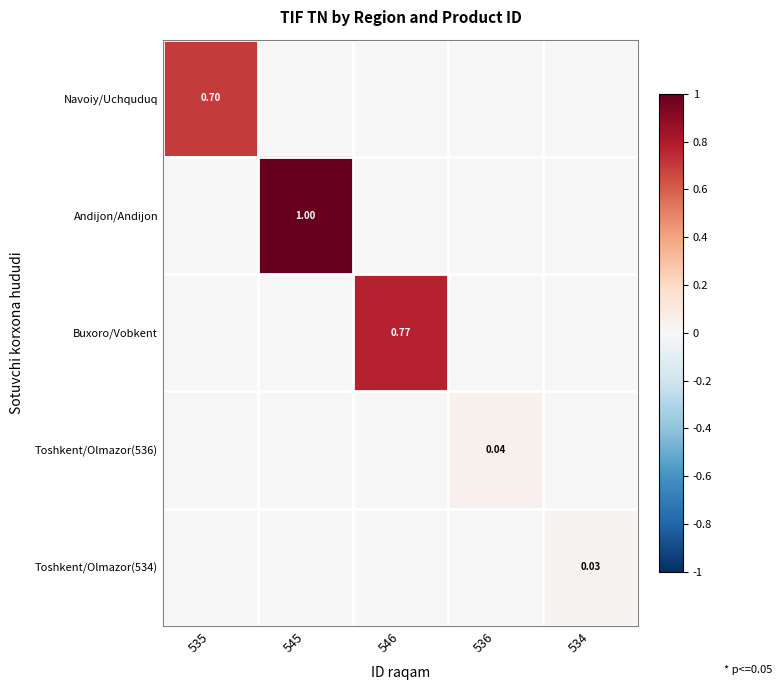

Which category has the highest value in the Toshkent/Olmazor(534) series?

534